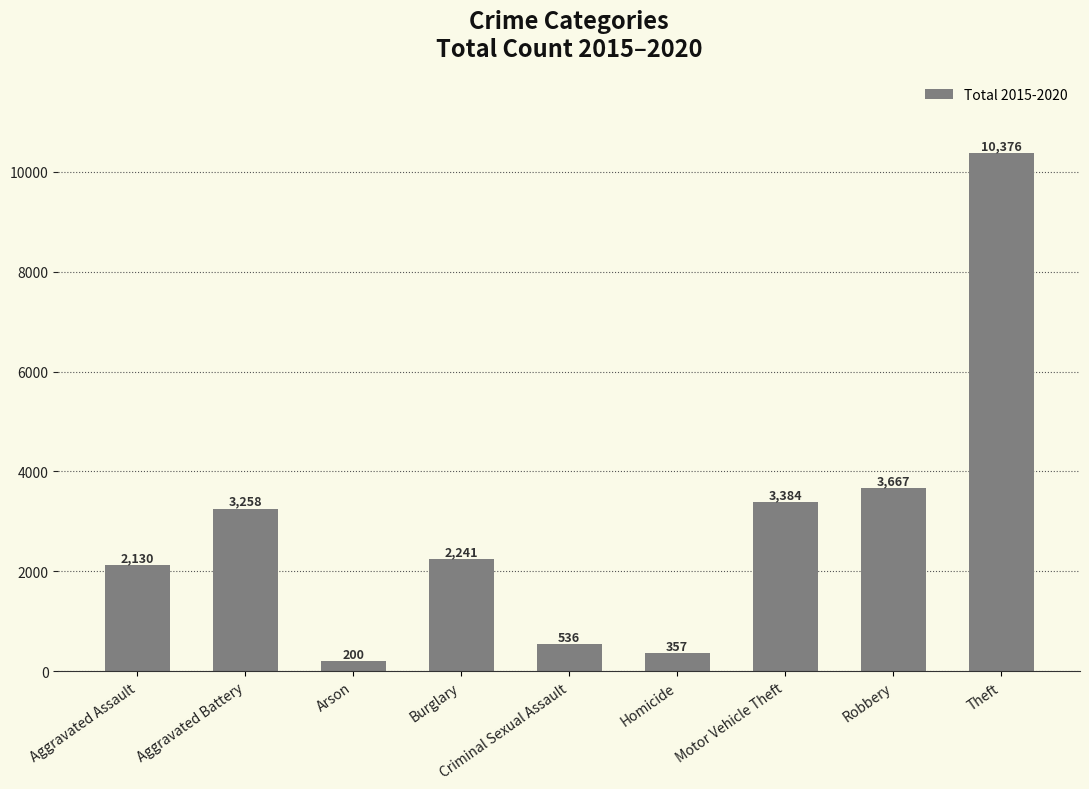

Approximately how many times larger is the value at Theft compared to Criminal Sexual Assault?

19.4